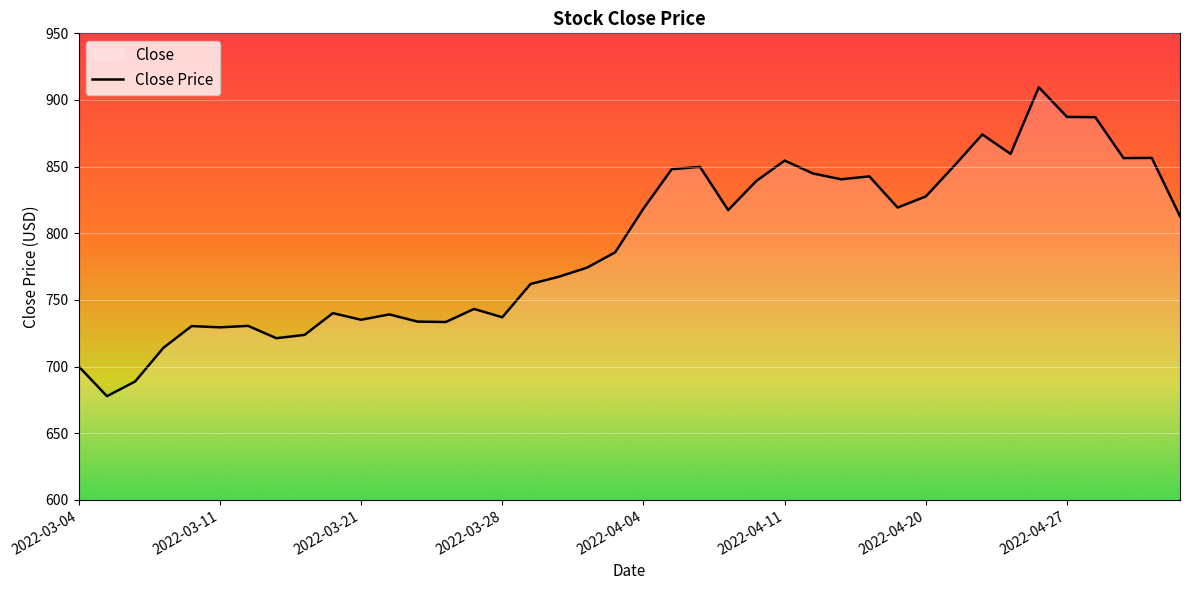

Approximately how many times larger is the value at 12 compared to 32?

0.8